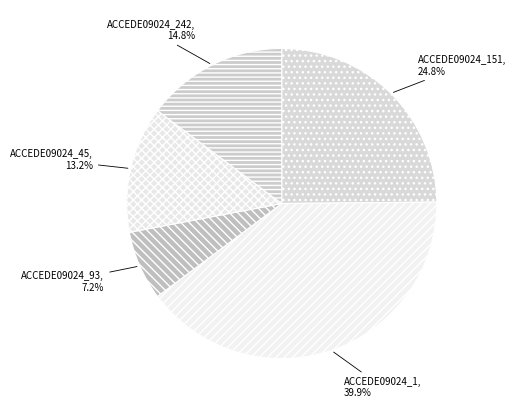

Does any single category account for the majority?

No